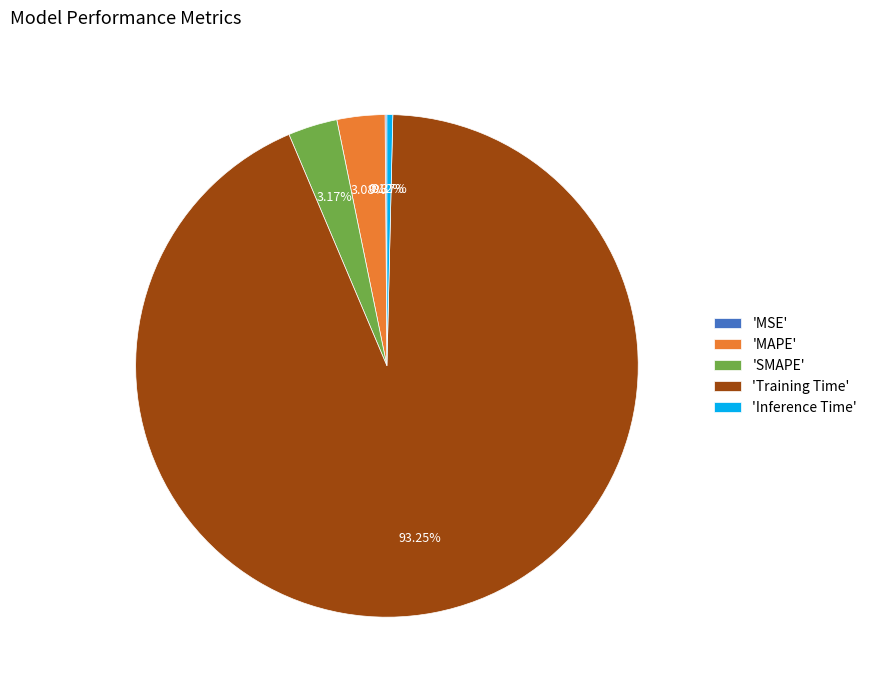

What is the largest slice in the pie chart?

'Training Time'